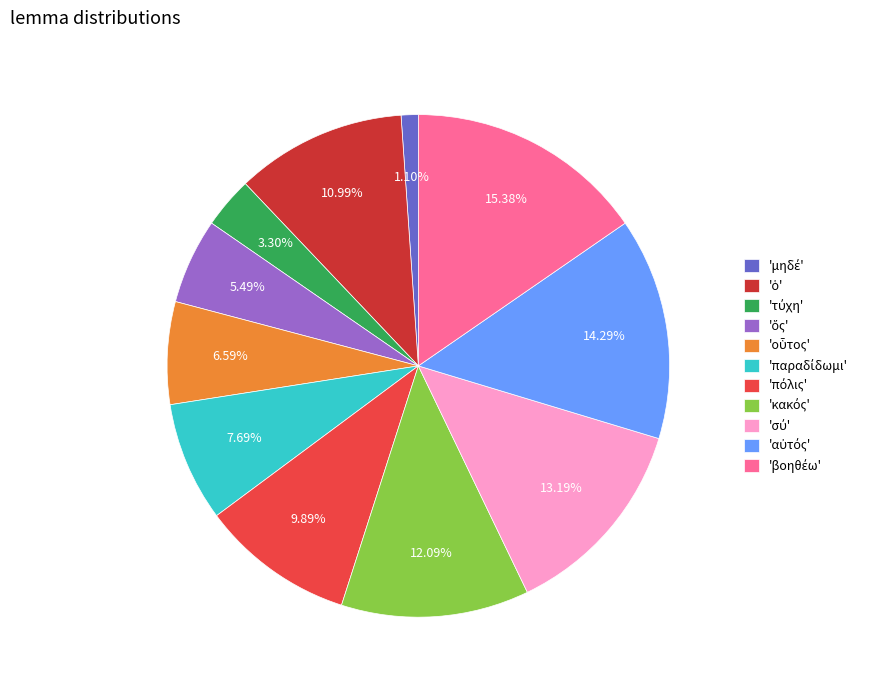

Is there any slice that represents more than half of the pie?

No